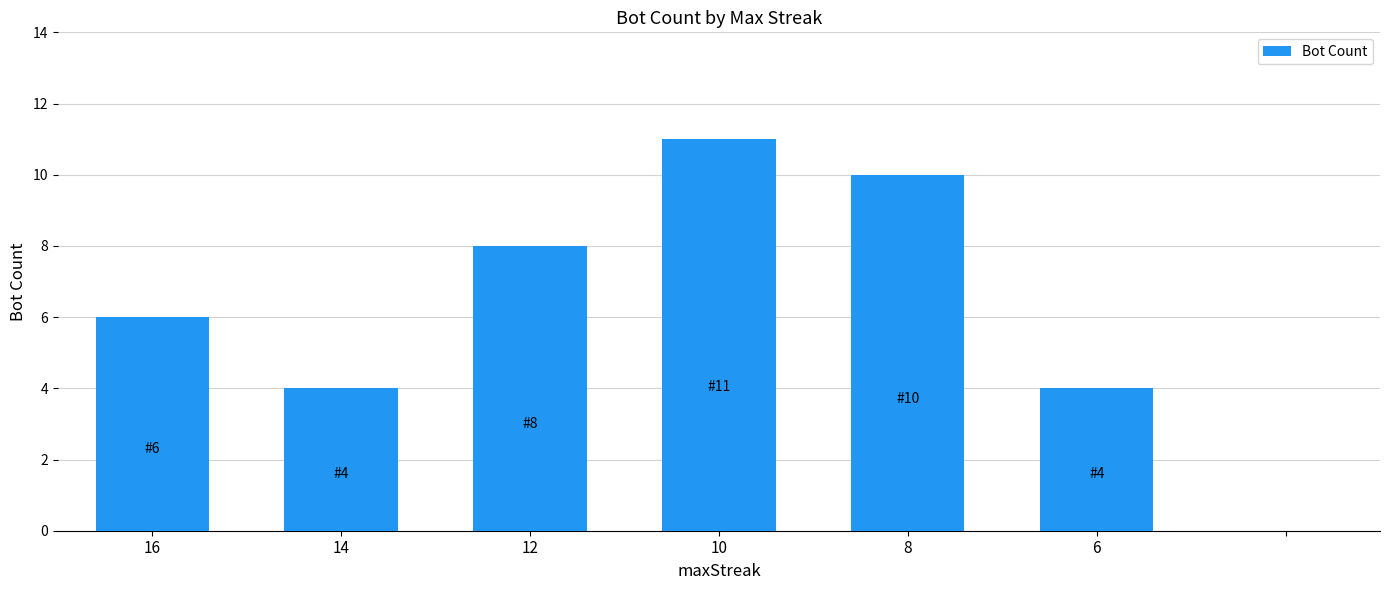

Reading left to right, transcribe all the data shown in this chart.

16=6	14=4	12=8	10=11	8=10	6=4